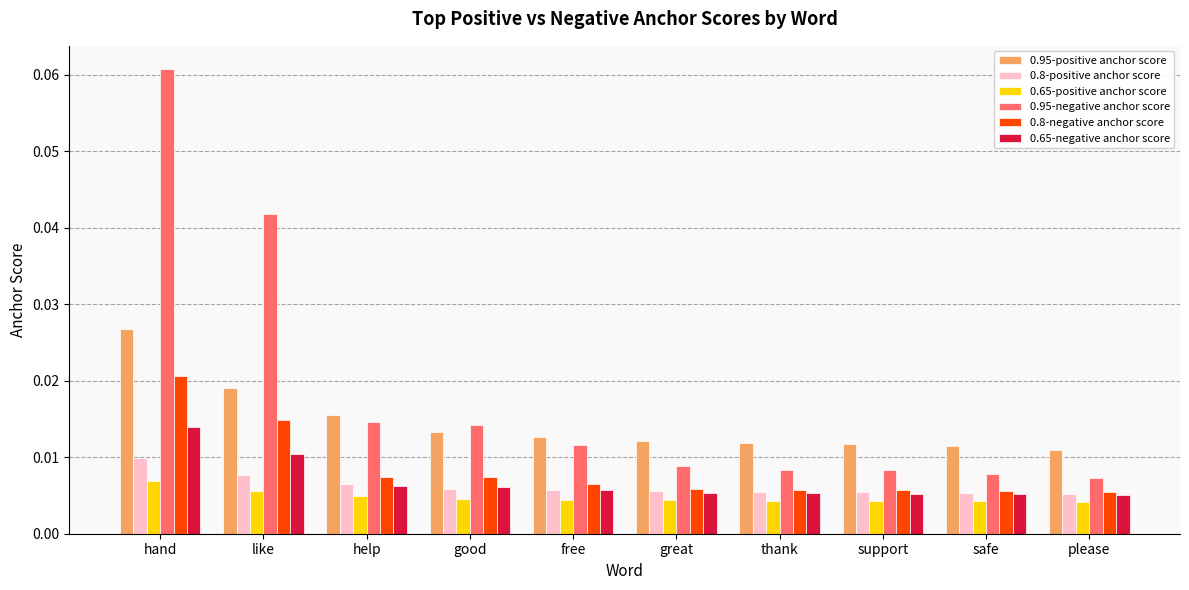

At which label does 0.8-negative anchor score reach its peak?

hand